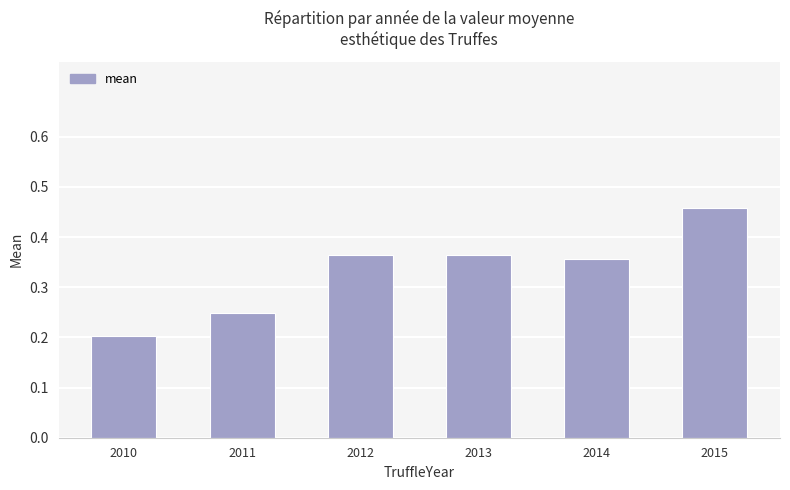

At which category does the chart reach its peak across all series?

2015